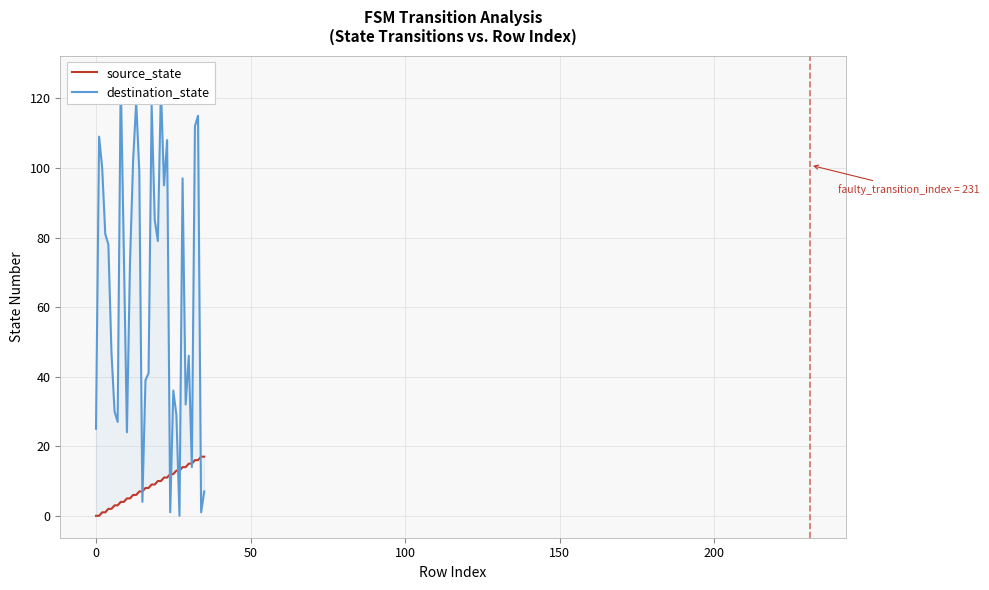

Rank the series at 100 from lowest to highest value.

source_state, destination_state